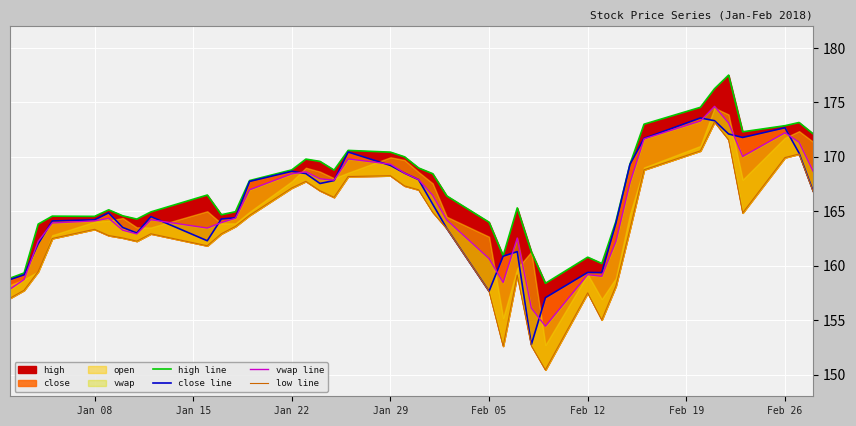

What is the minimum value shown in the chart?

150.4